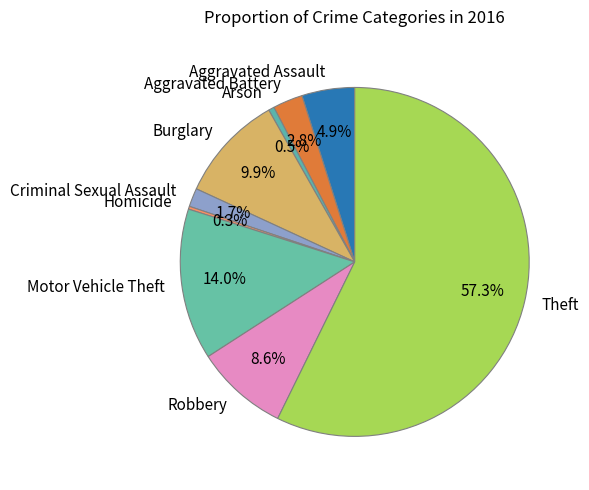

Which has a higher value, Criminal Sexual Assault or Burglary?

Burglary